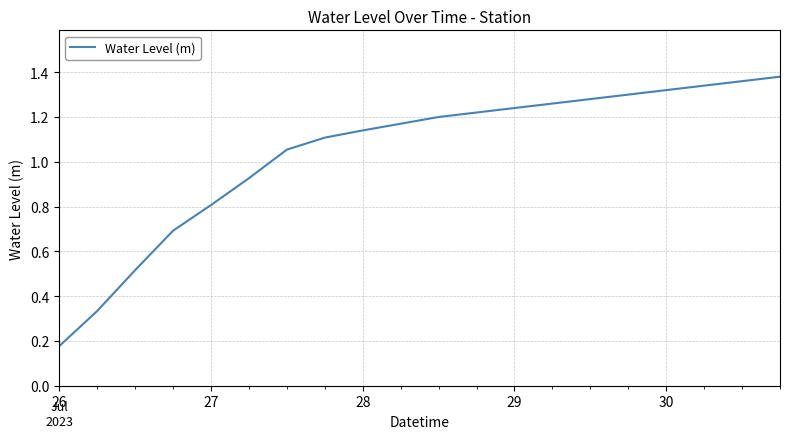

What is the sum of all values?

20.8